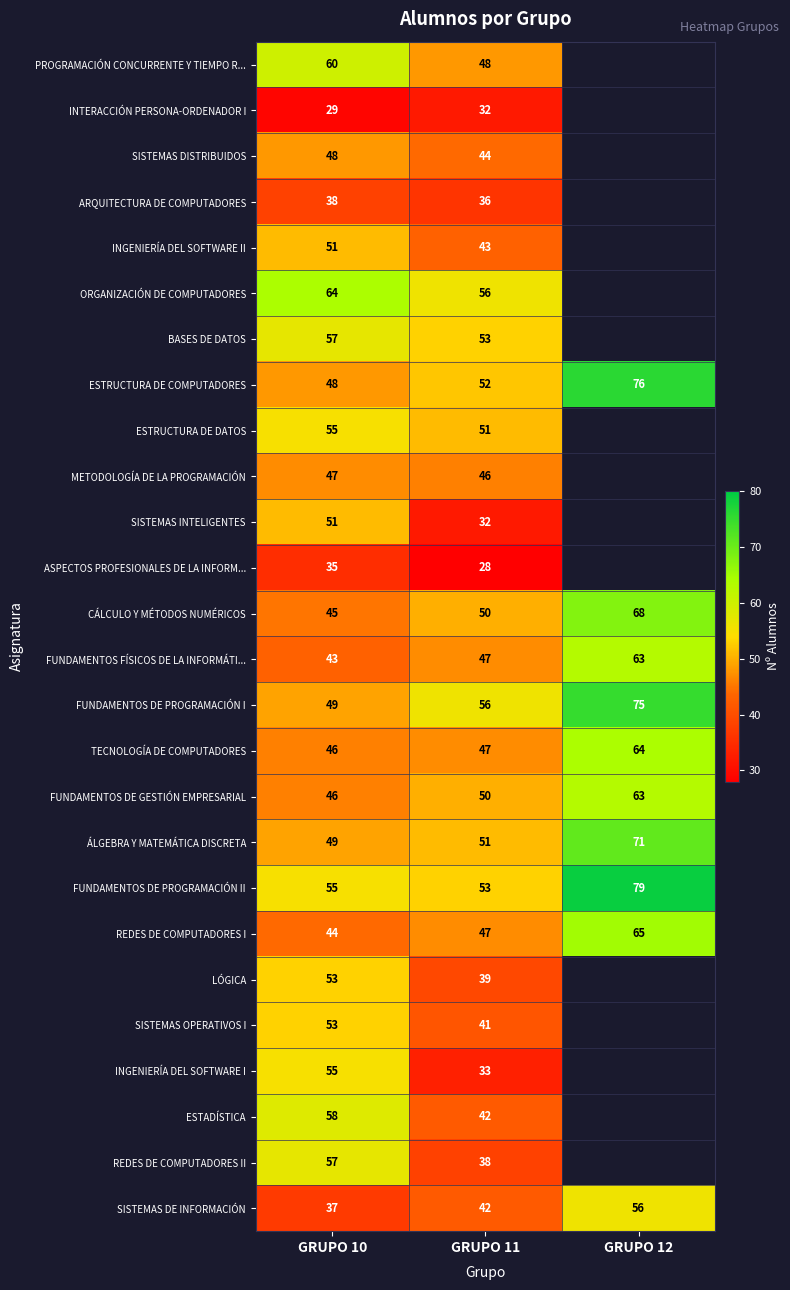

What is the total value across all series at GRUPO 11?

1157